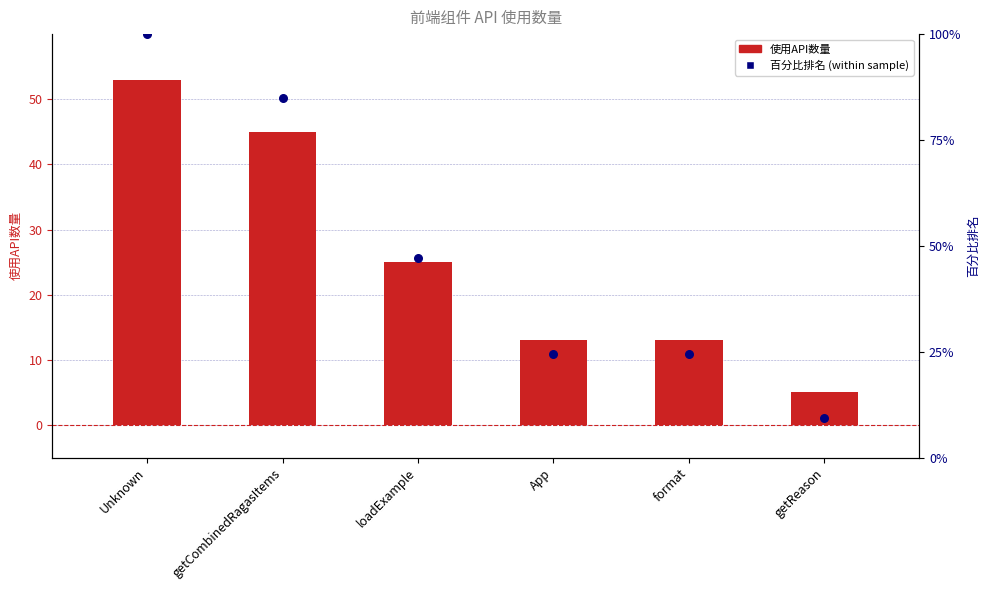

What is the total value across all series at getReason?

14.4